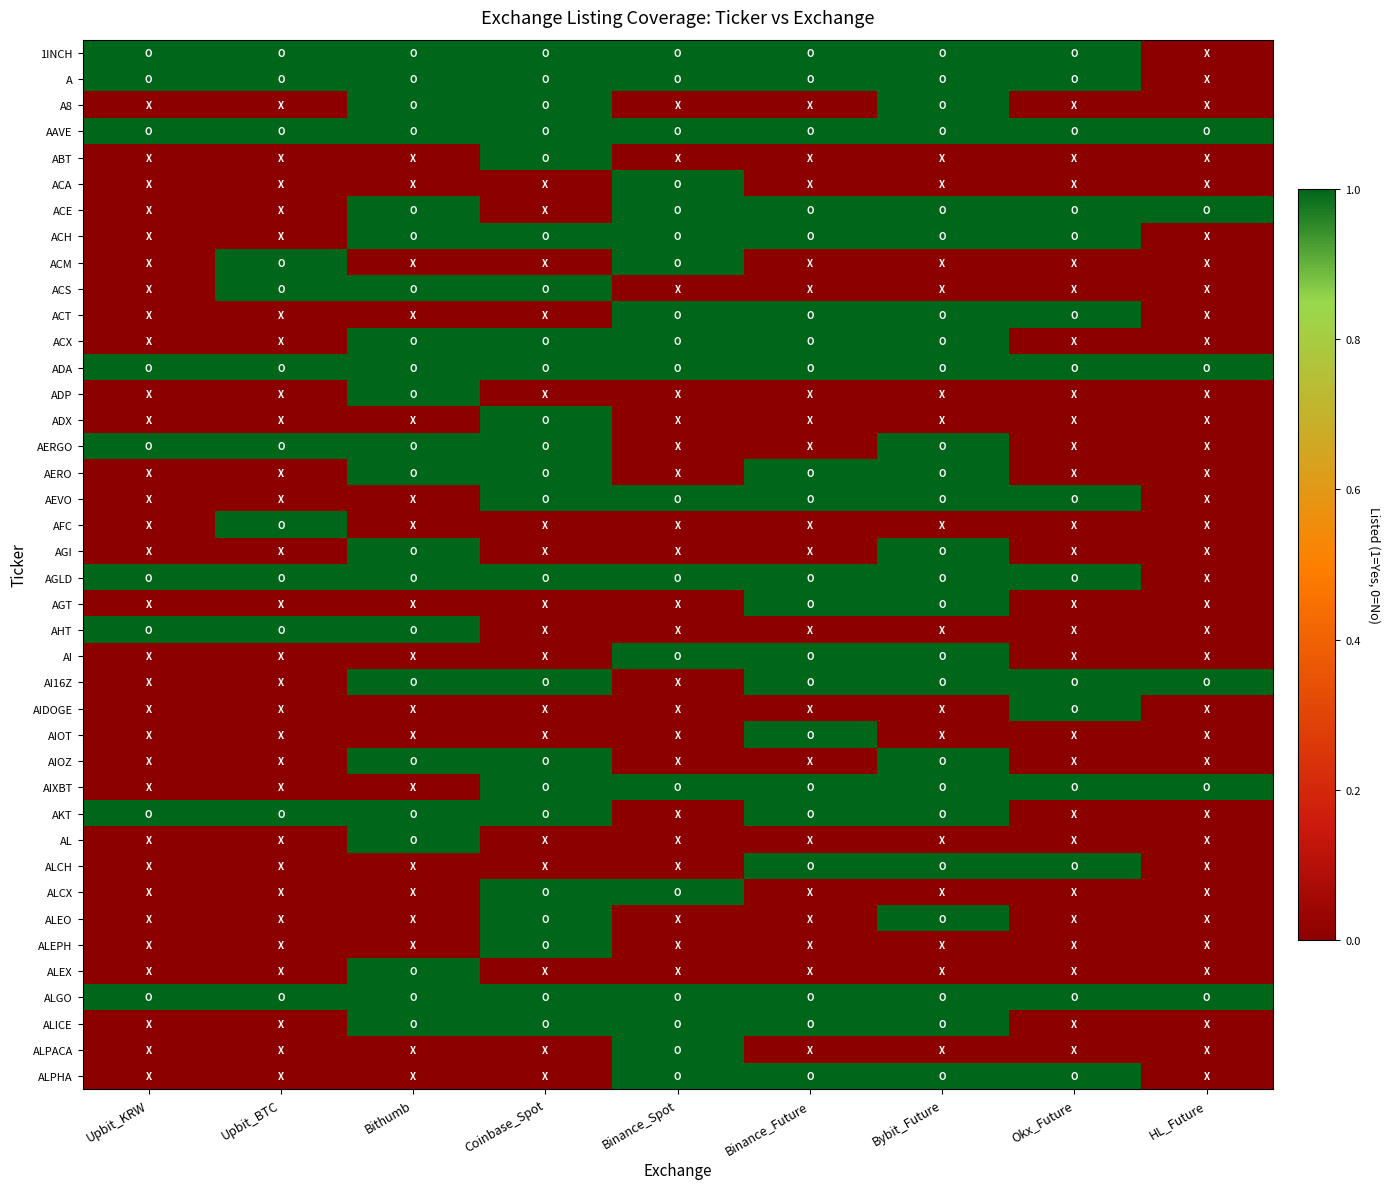

Count the number of data series in this chart.

40